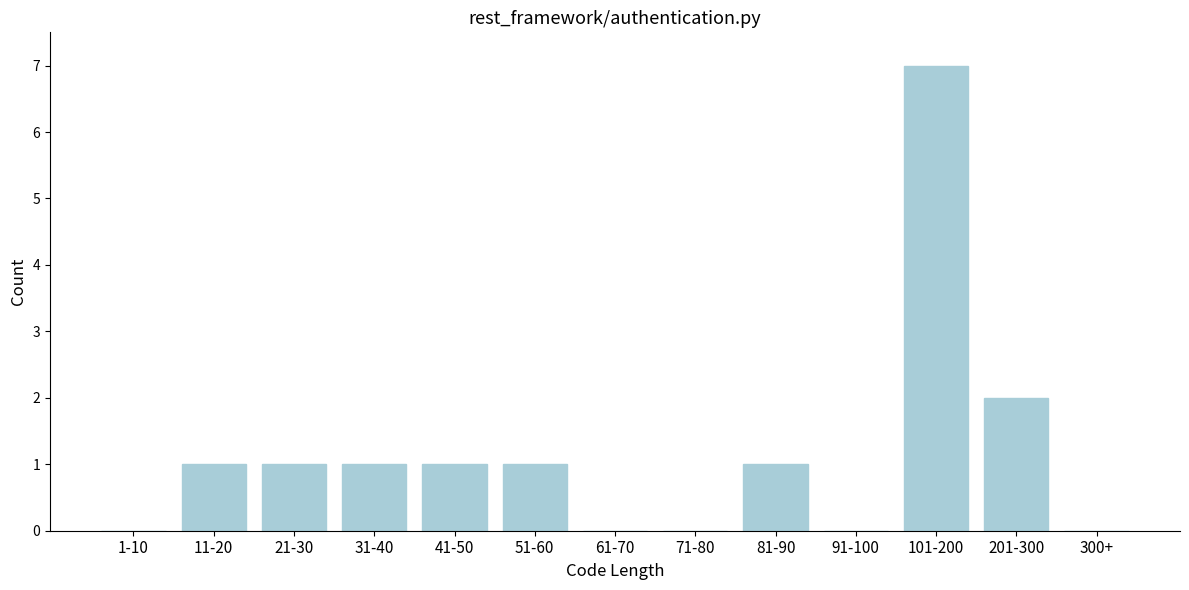

Reading left to right, list all the values displayed in this chart.

1-10=0	11-20=1	21-30=1	31-40=1	41-50=1	51-60=1	61-70=0	71-80=0	81-90=1	91-100=0	101-200=7	201-300=2	300+=0